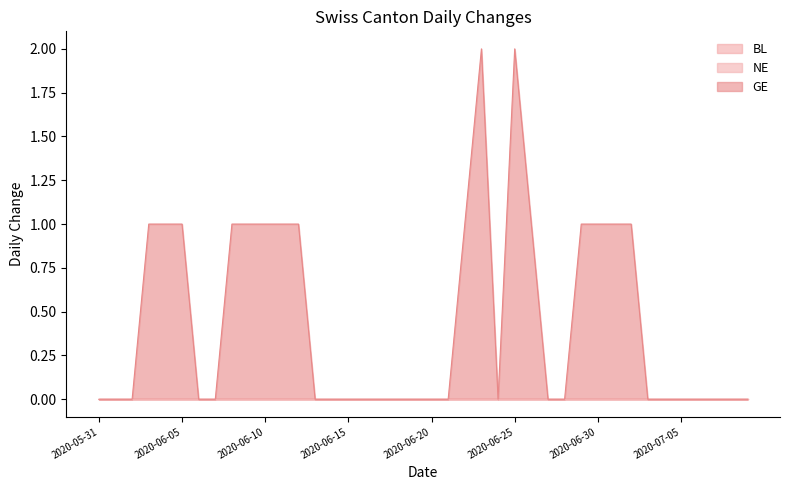

What position from the left is 2020-07-06?

37